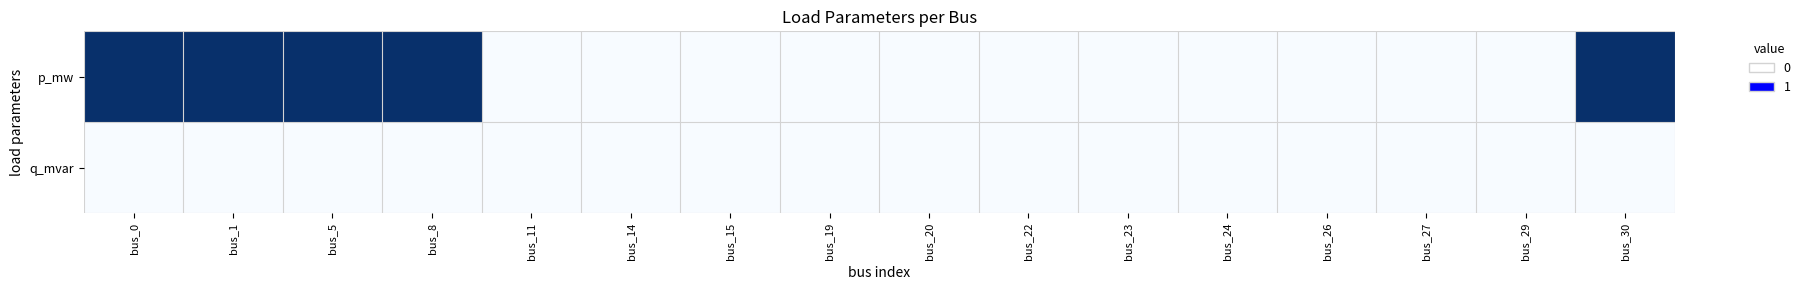

What is the total value across all series at bus_30?

1